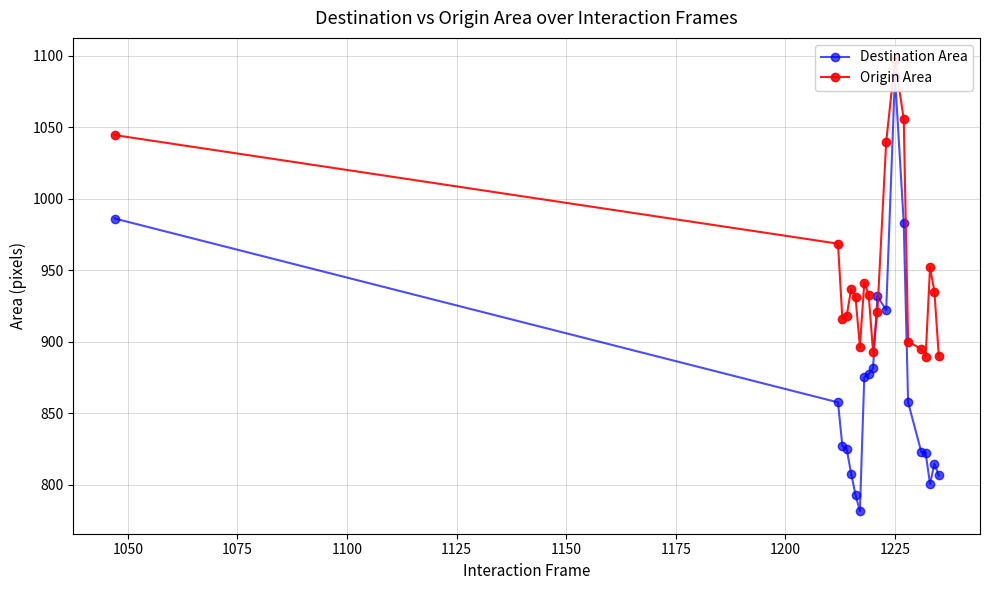

Reading left to right, what are all the values shown in this chart?

Destination Area: 986.1	857.5	827.1	824.8	807.7	793.0	781.4	875.1	877.2	881.4	931.6	922.1	1085.8	983.1	857.5	823.0	822.1	800.5	814.6	806.4
Origin Area: 1044.4	968.5	916.0	918.2	936.7	931.1	896.4	941.2	932.9	892.9	921.0	1039.8	1096.6	1055.7	900.0	894.9	889.5	951.9	935.0	889.8